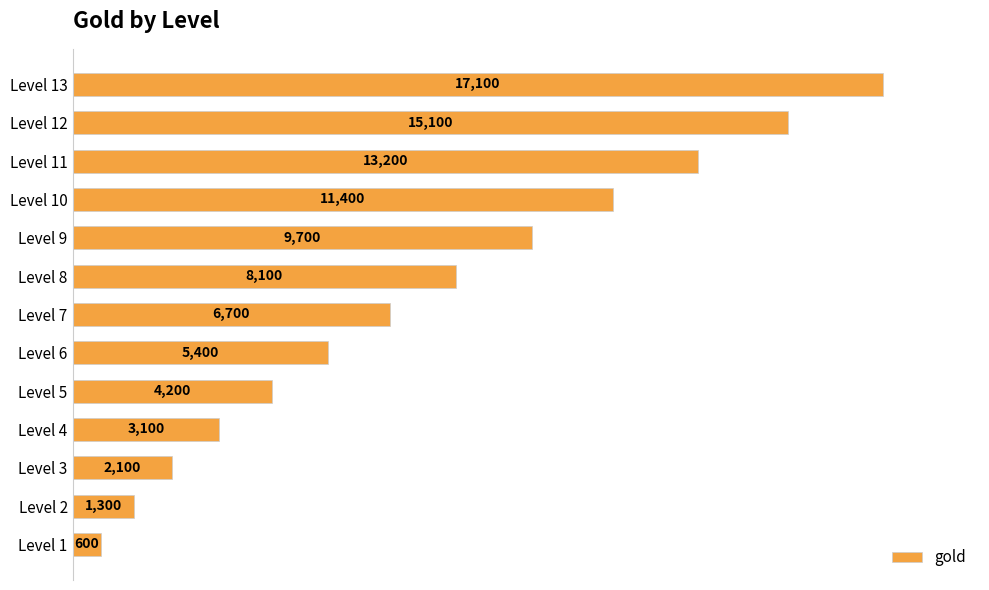

What is the difference between the maximum and minimum values?

16500